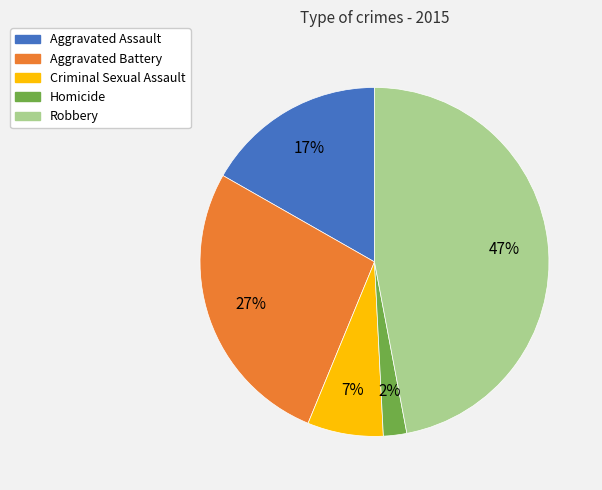

Rank the categories by value from lowest to highest.

Homicide, Criminal Sexual Assault, Aggravated Assault, Aggravated Battery, Robbery